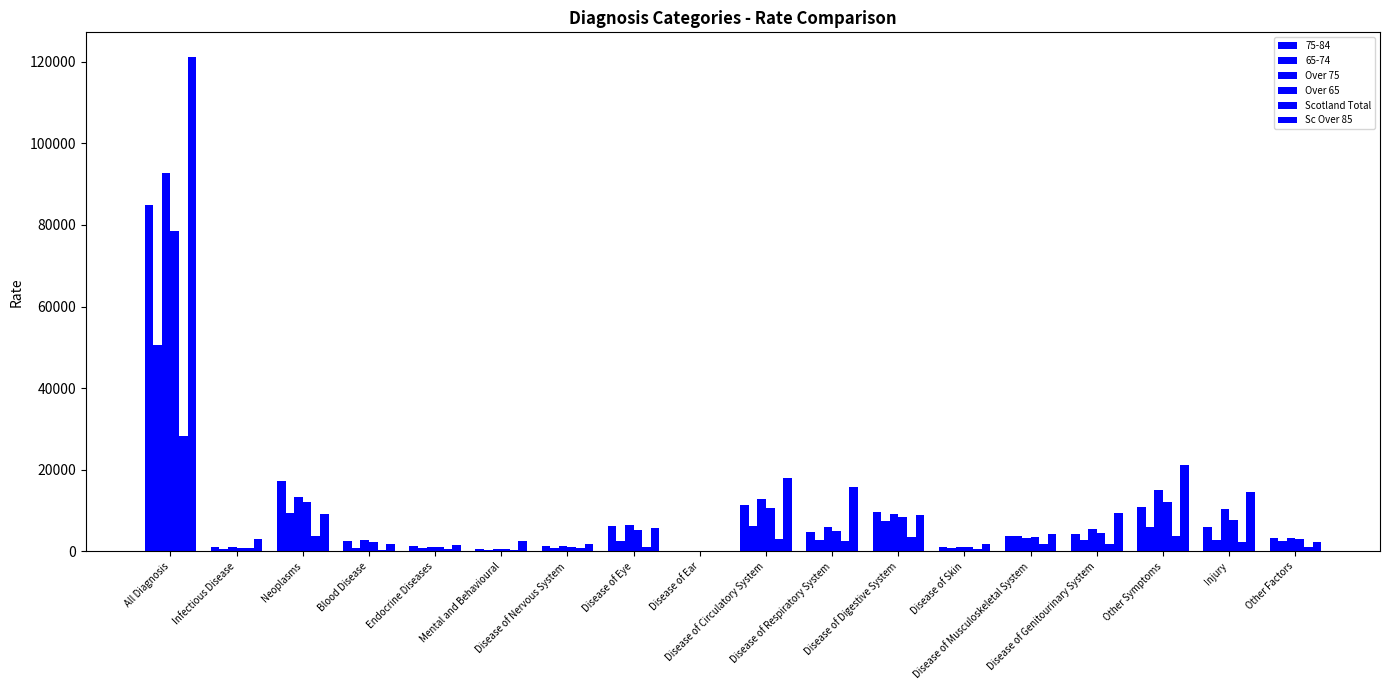

What is the total value across all series at Disease of Respiratory System?

29080.2